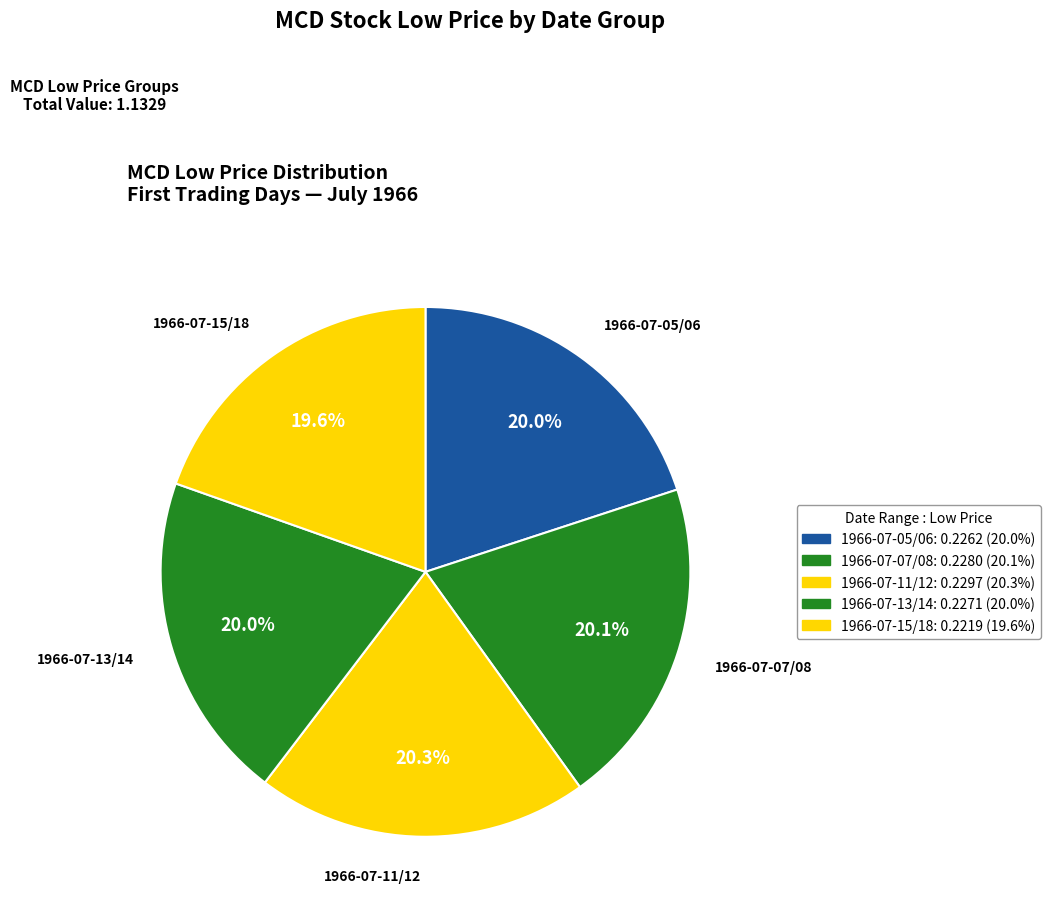

How many slices are in this pie chart?

5